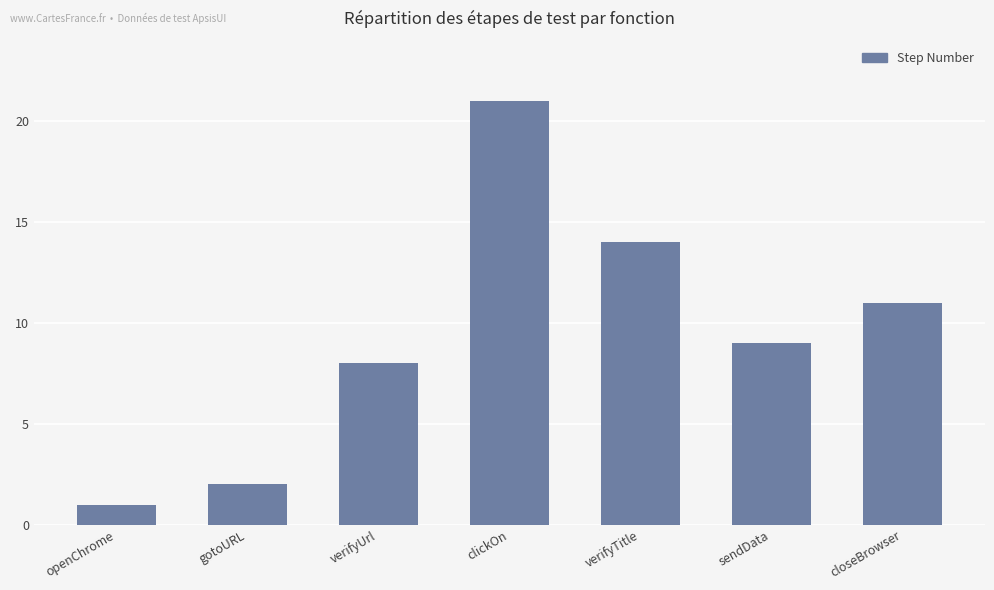

Rank the categories by value from lowest to highest.

openChrome, gotoURL, verifyUrl, sendData, closeBrowser, verifyTitle, clickOn